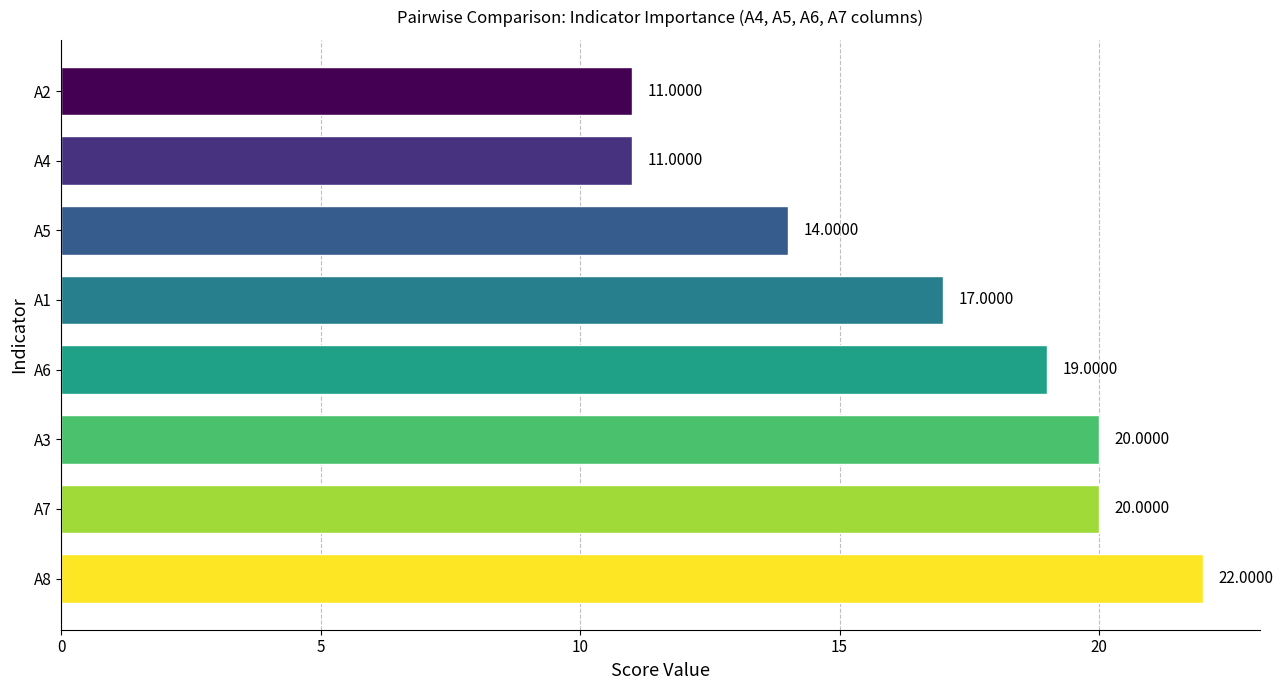

What is the average value?

17